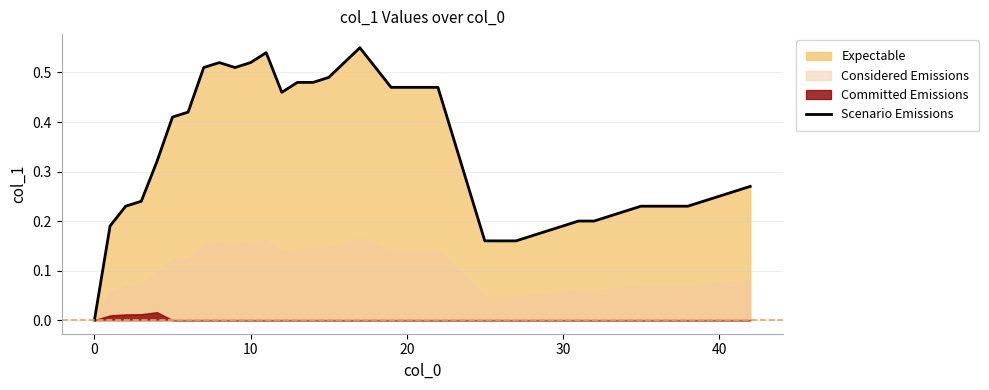

The Scenario Emissions series shows 0.9 at 10. True or false?

False